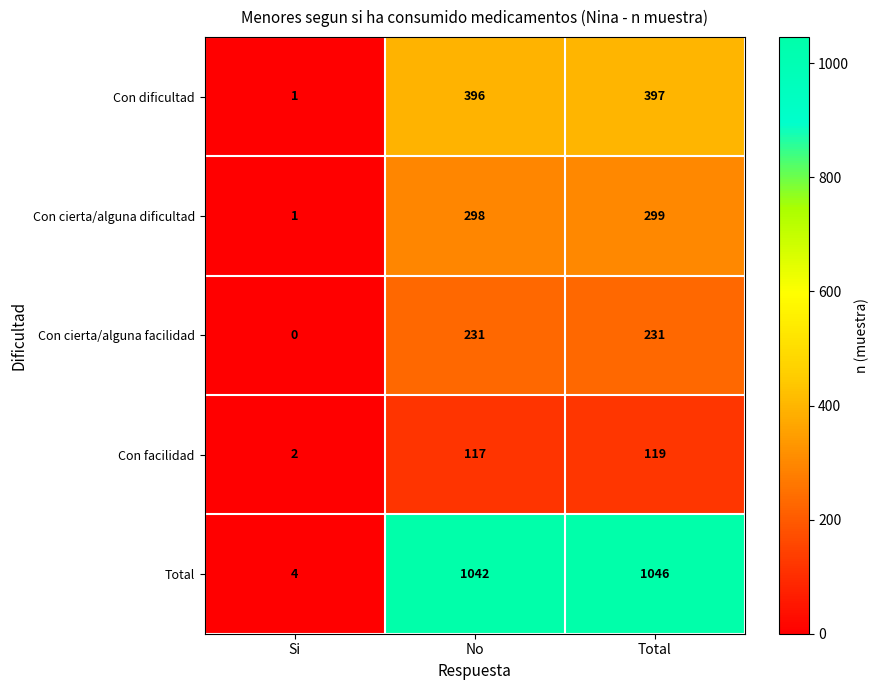

What is the average value of the Con dificultad series?

265